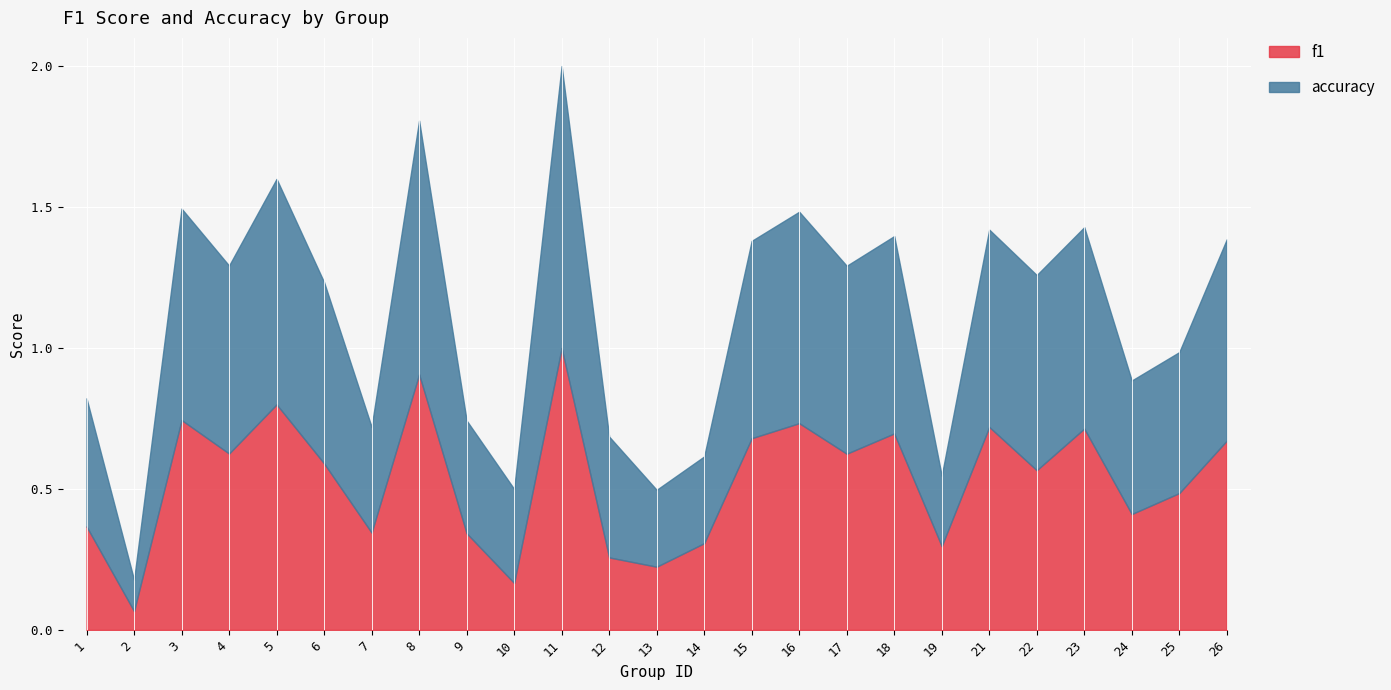

True or false: f1 and accuracy cross at least once.

True